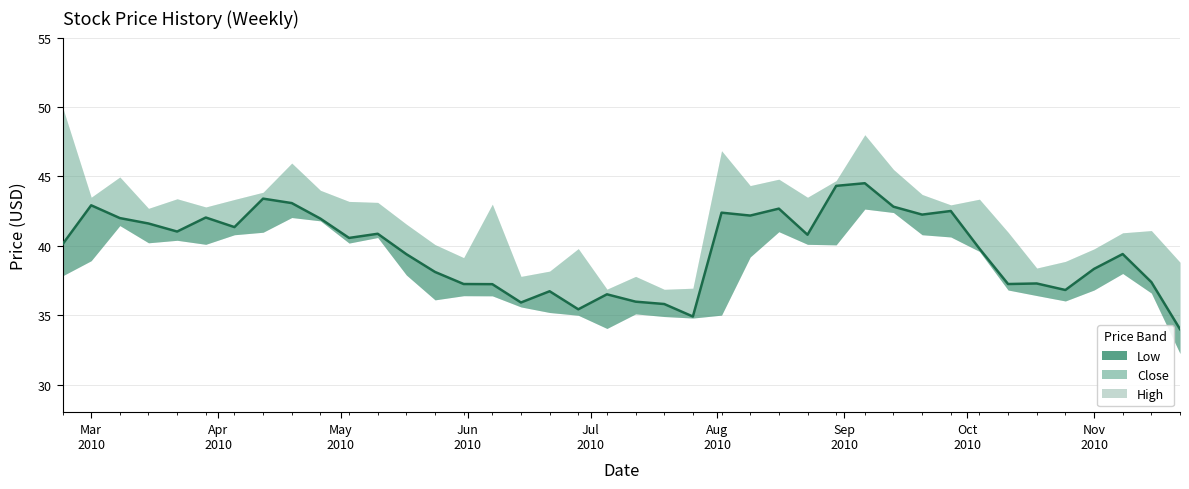

What is the maximum value for Low?

42.7